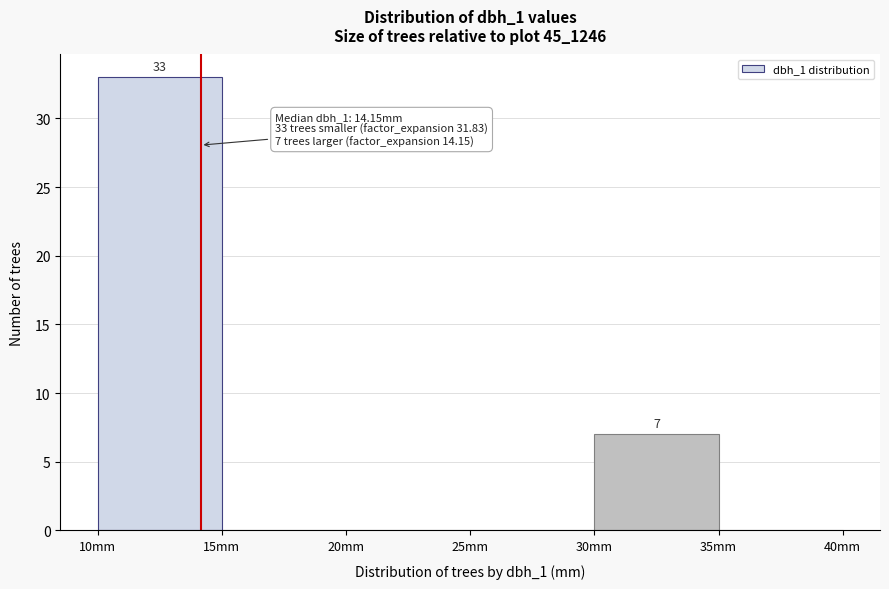

Which range on the x-axis has the tallest bar?

10 to 15